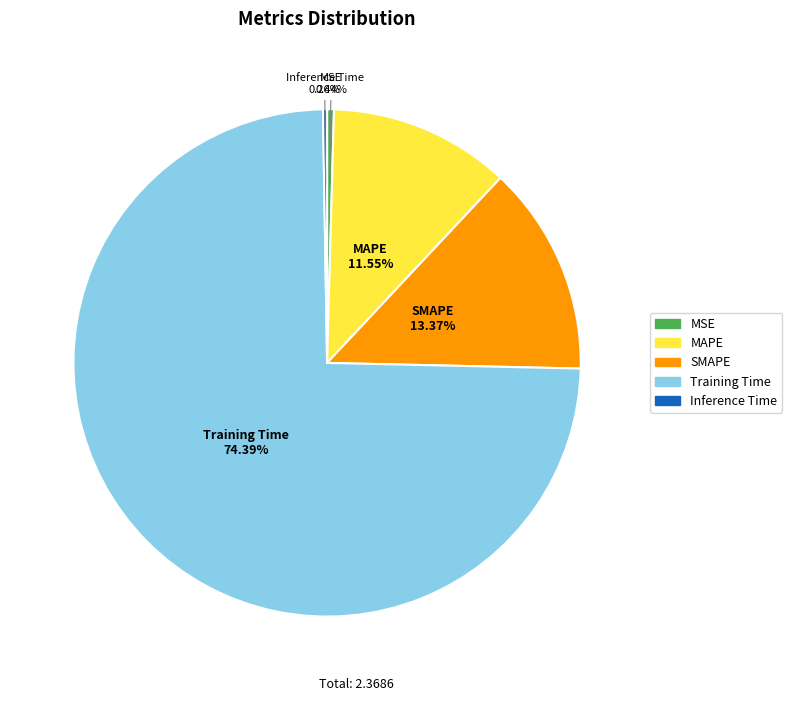

What is the largest slice in the pie chart?

Training Time